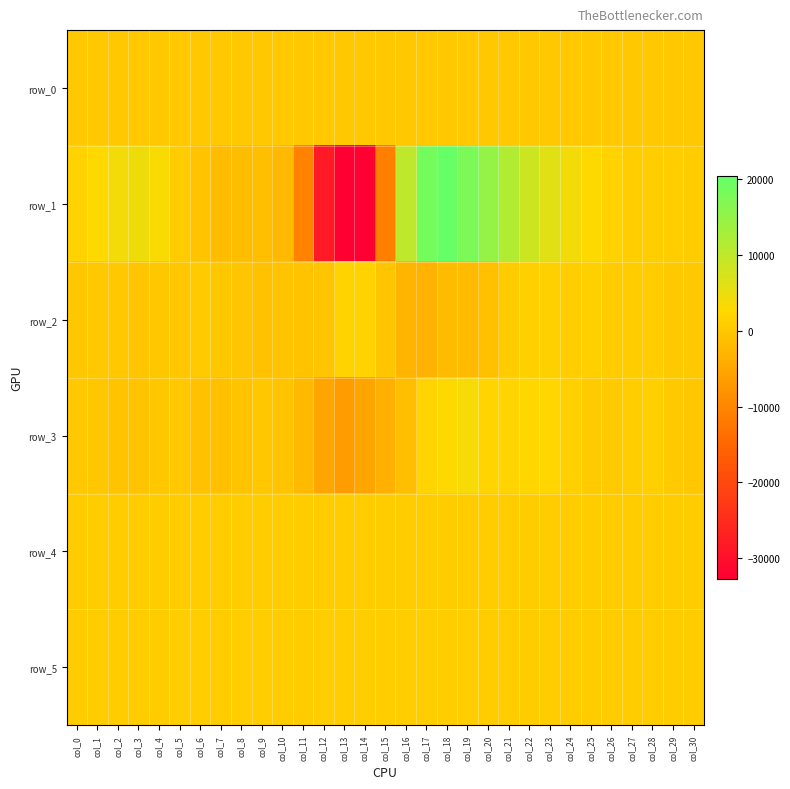

Rank the series at col_20 from highest to lowest value.

row_1, row_3, row_5, row_4, row_0, row_2